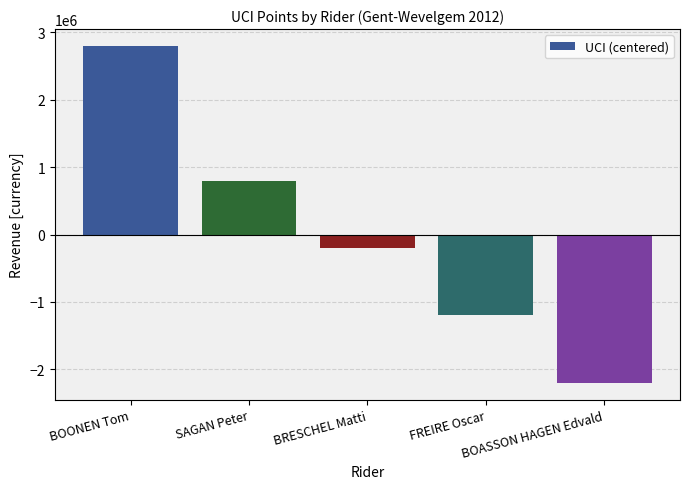

True or false: the data shows -200000 at BRESCHEL Matti.

True